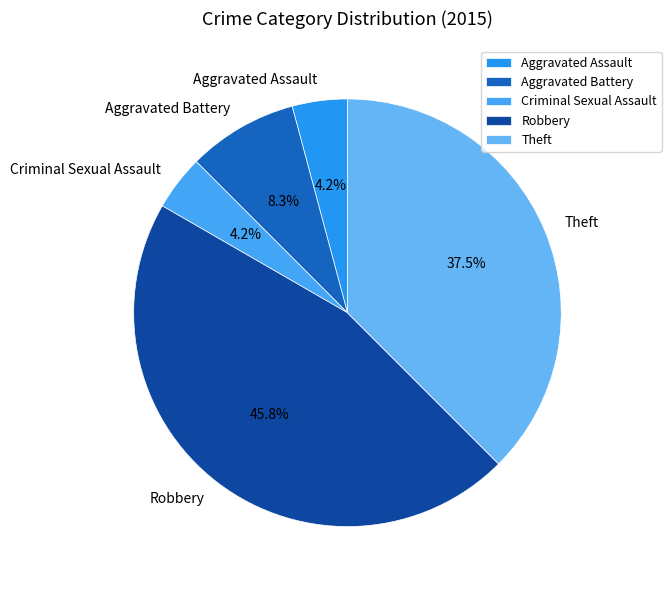

What percentage is the Criminal Sexual Assault slice, to the nearest percent?

4%